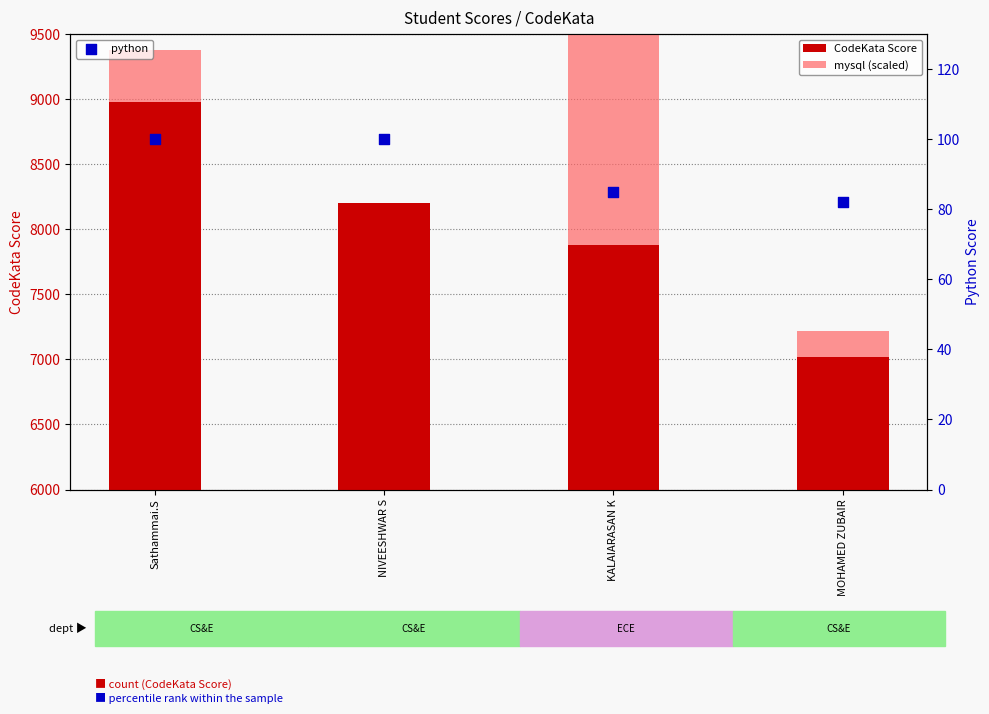

Which series has the largest total across all categories?

CodeKata Score